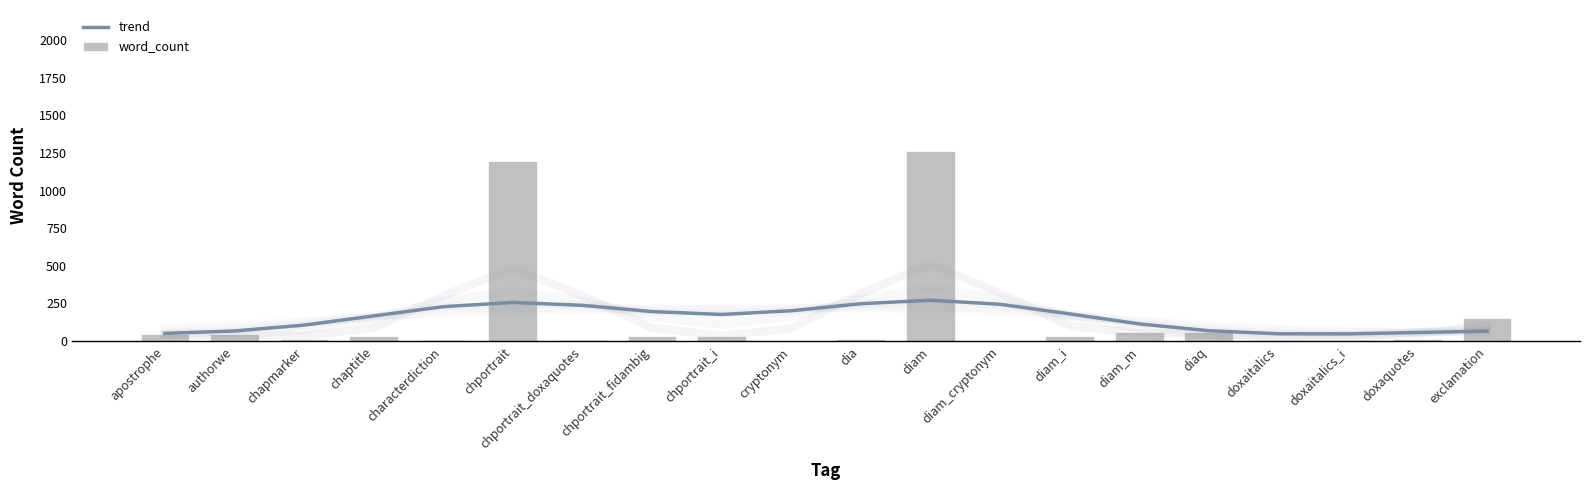

List the labels in order of word_count value, largest first.

diam, chportrait, exclamation, diam_m, diaq, apostrophe, authorwe, chportrait_i, diam_i, chaptitle, chportrait_fidambig, dia, chapmarker, doxaquotes, chportrait_doxaquotes, characterdiction, doxaitalics, doxaitalics_i, cryptonym, diam_cryptonym